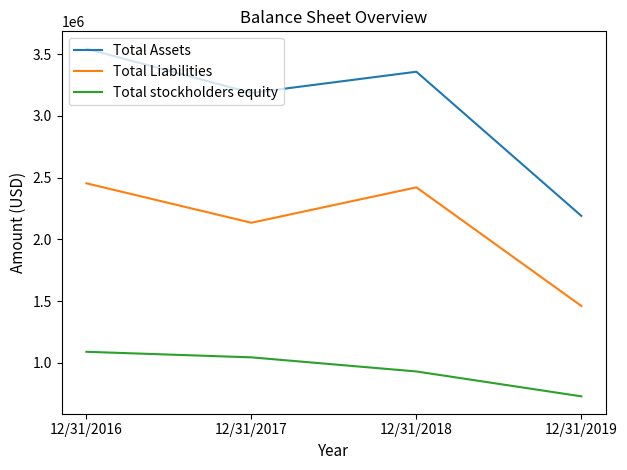

List the series in order of their overall mean, lowest first.

Total stockholders equity, Total Liabilities, Total Assets